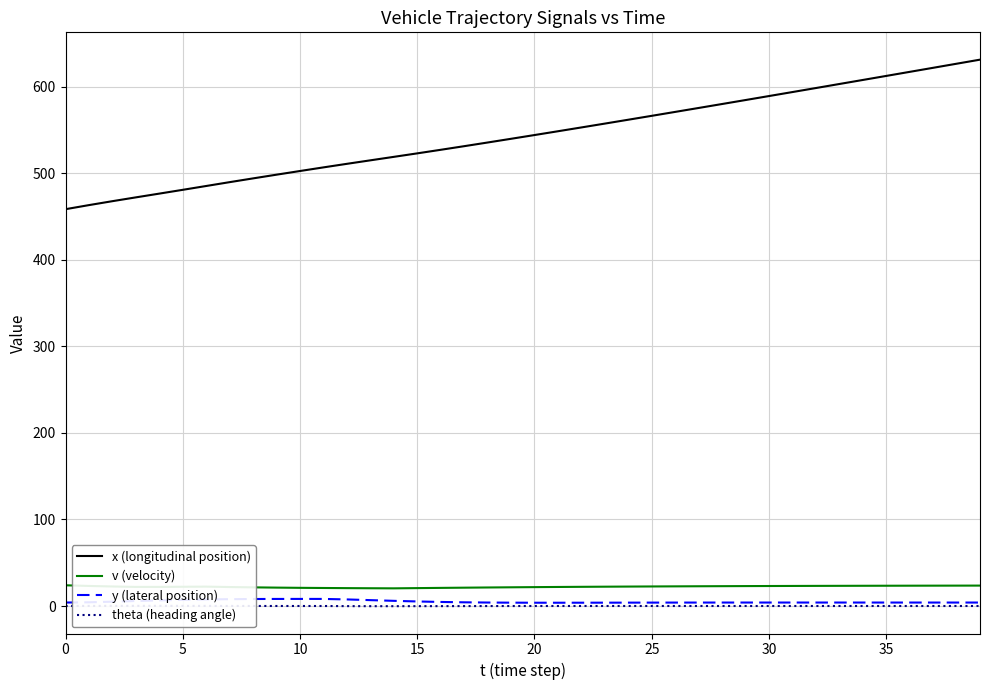

Between 19 and 38, which series saw the biggest shift?

x (longitudinal position)